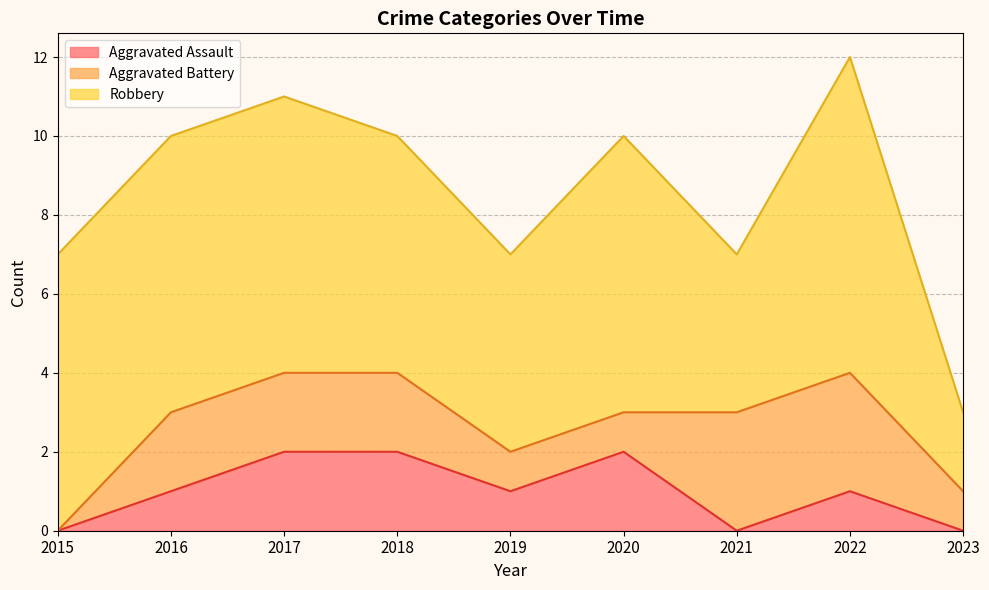

True or false: Robbery and Aggravated Battery cross at least once.

False